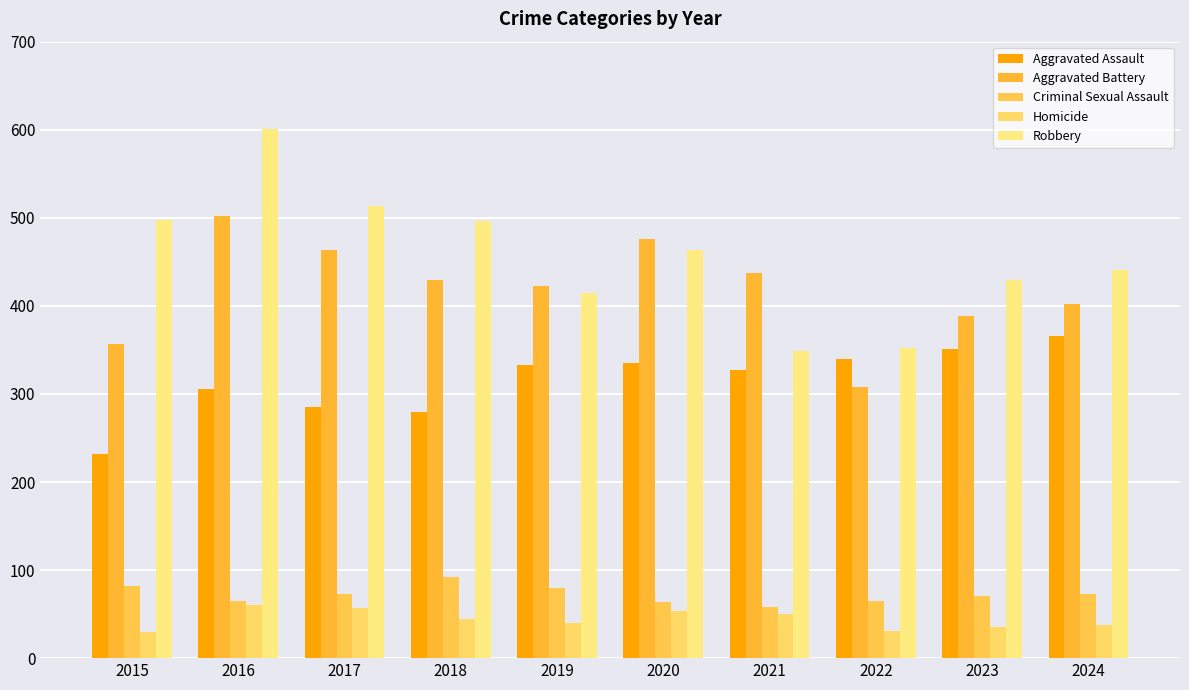

What is the value of the Aggravated Assault bar at the 2nd from the left?

306